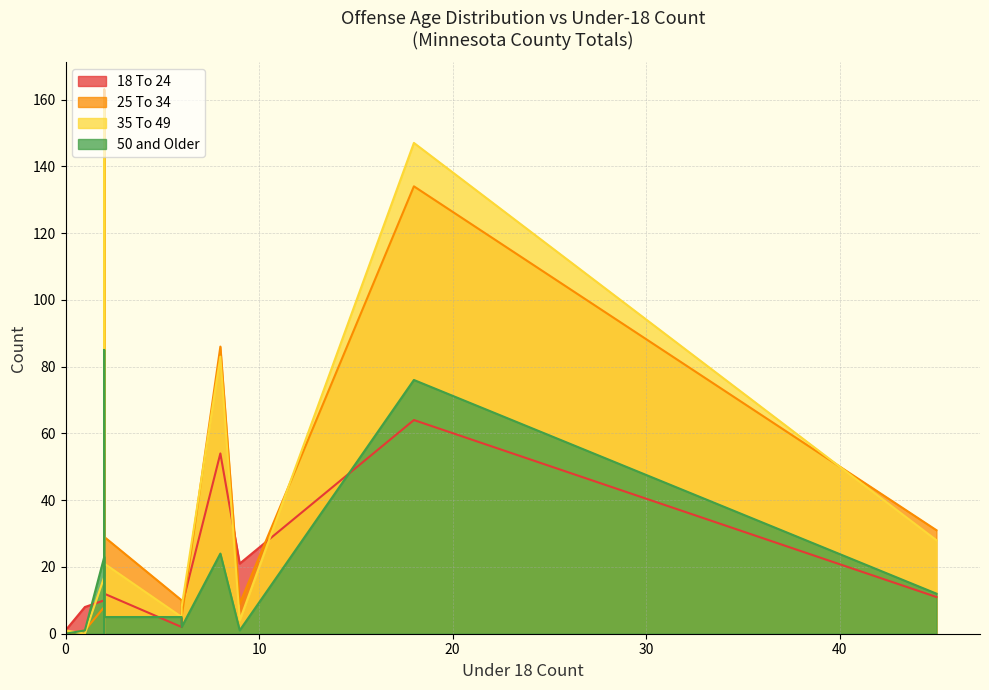

What is the highest value of the 25 To 34 series?

163